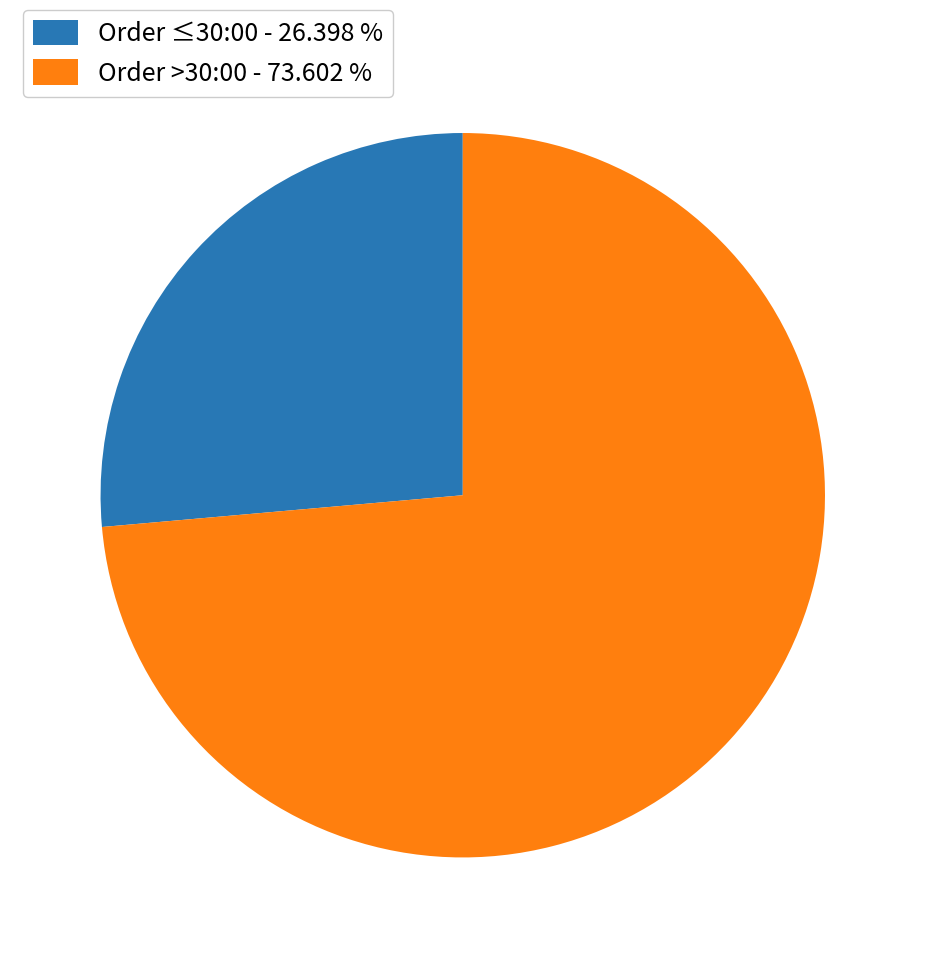

Do Order ≤30:00 - 26.398 % and Order >30:00 - 73.602 % together represent more than half of the pie?

Yes